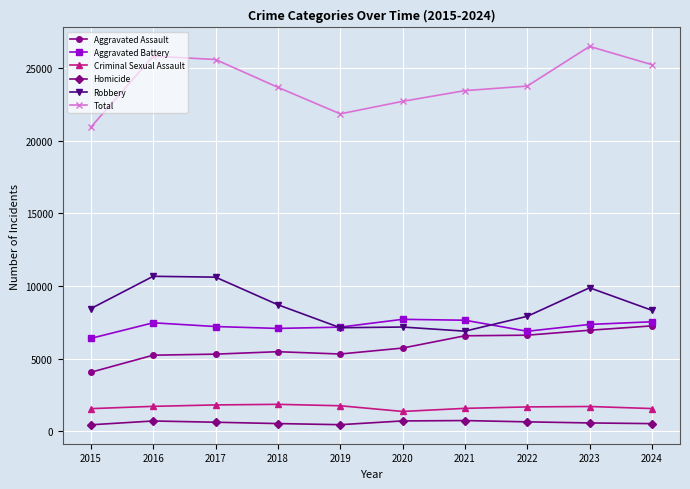

What is the spread (max minus min) of values at 2023?

25923